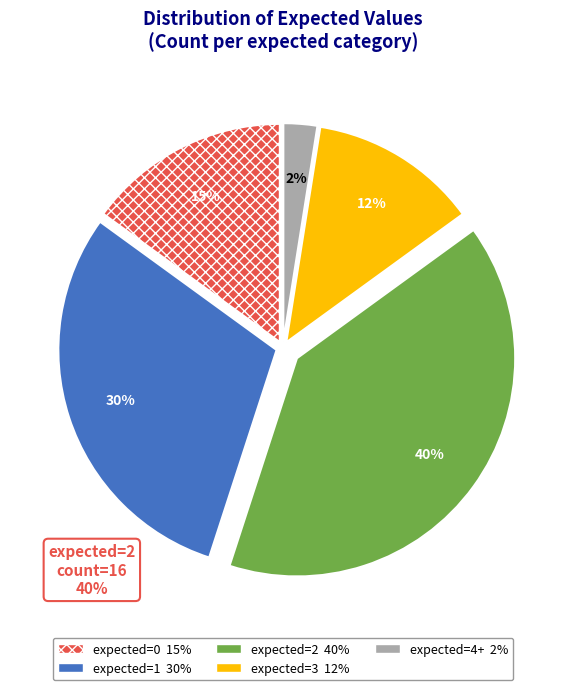

How many segments does this pie chart have?

5